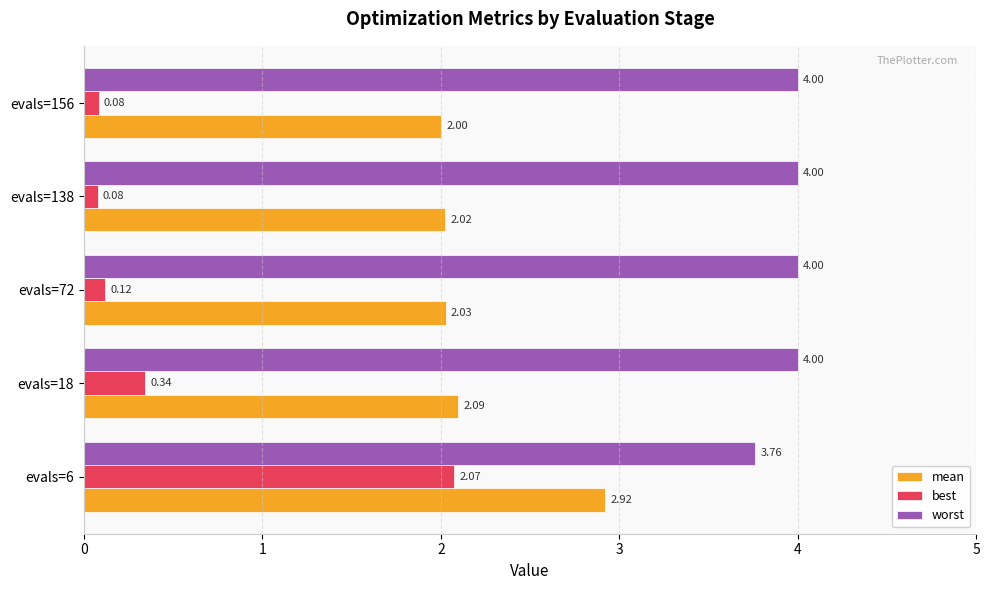

What is the sum of all worst values?

19.8